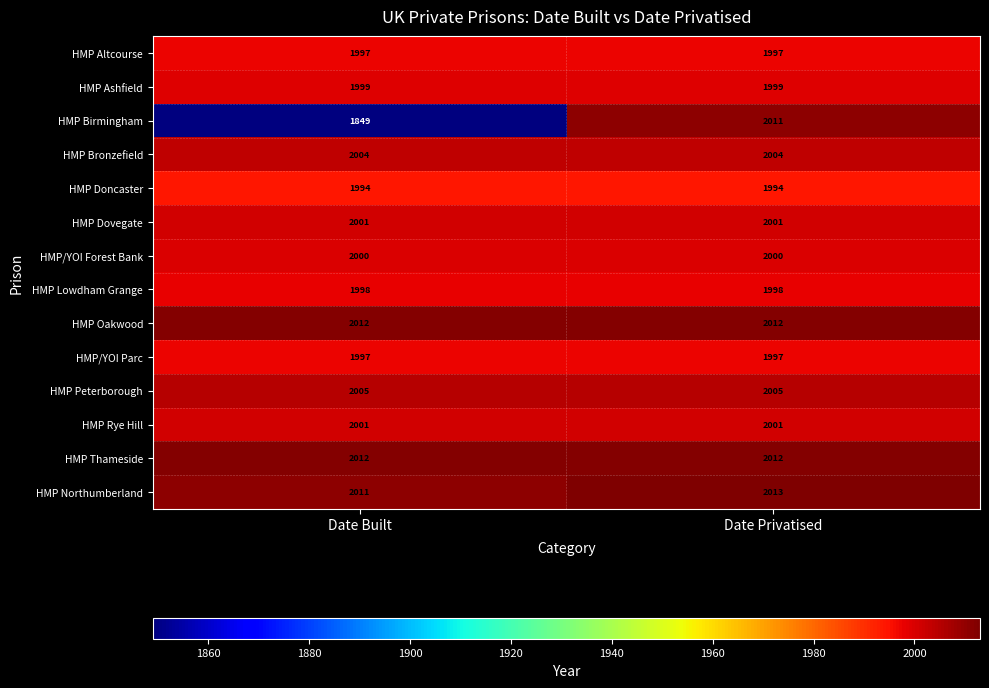

The value of HMP Doncaster at Date Built is 1338. True or false?

False